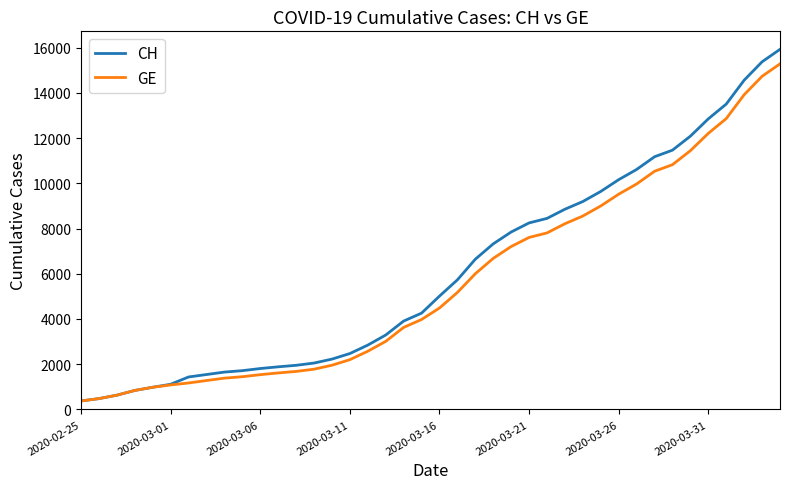

Which series has the widest spread of values?

CH